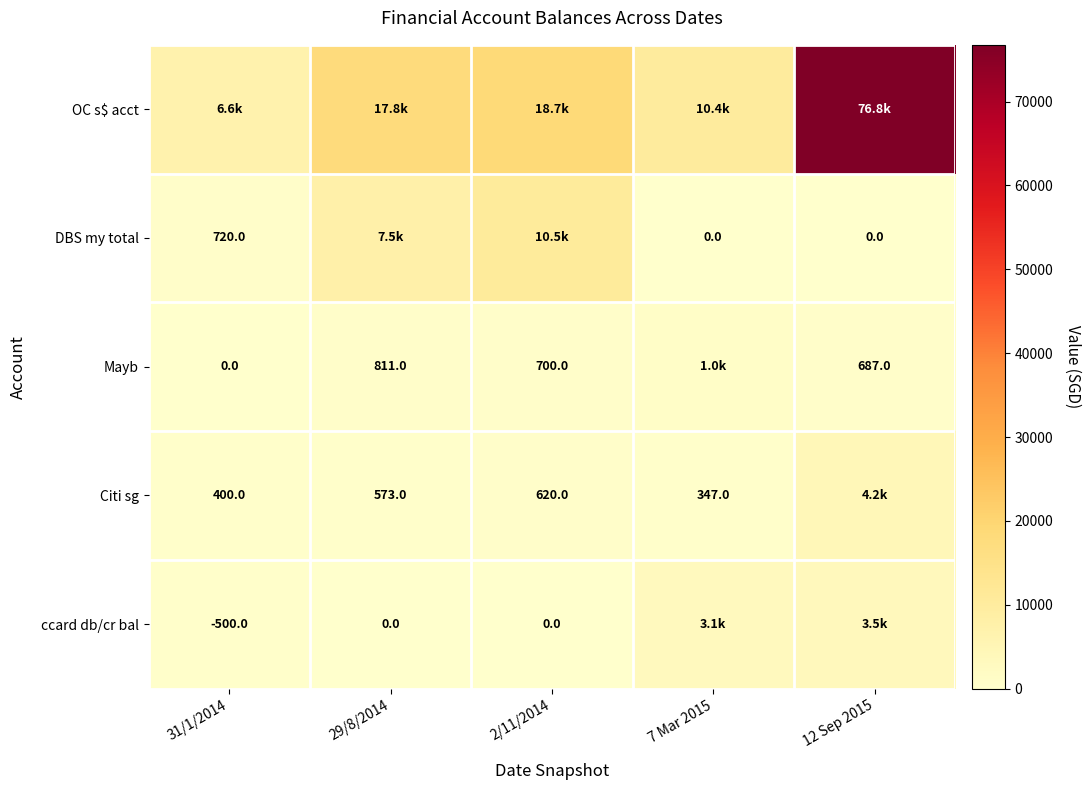

Is the value of Mayb at 31/1/2014 greater than the value of DBS my total at 31/1/2014?

No